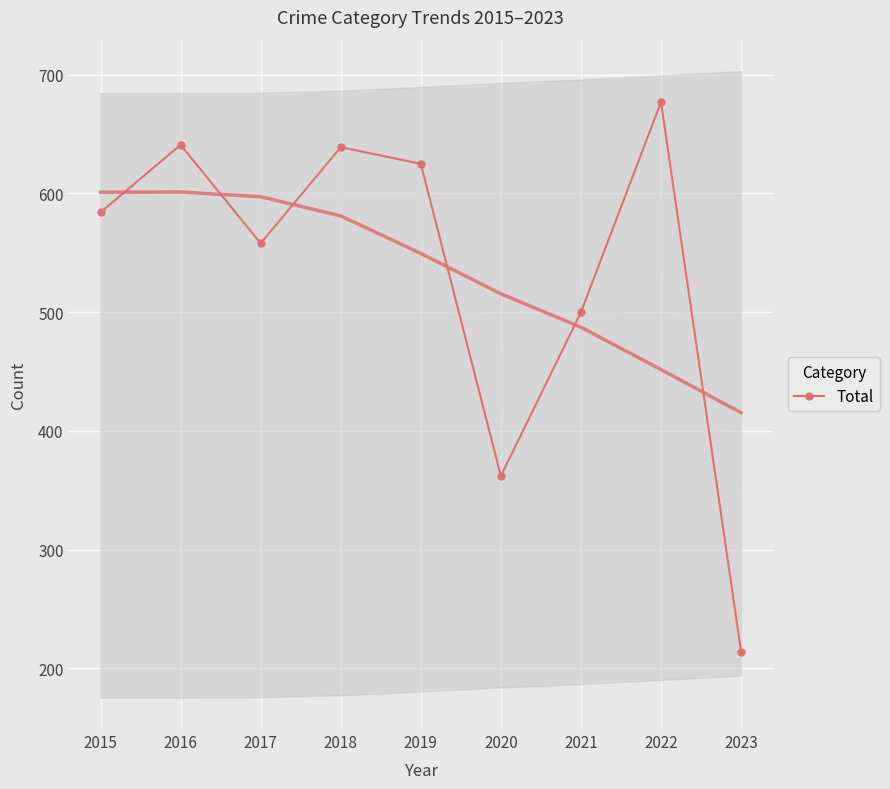

What is the sum of the values at 2019 and 2021?

1125